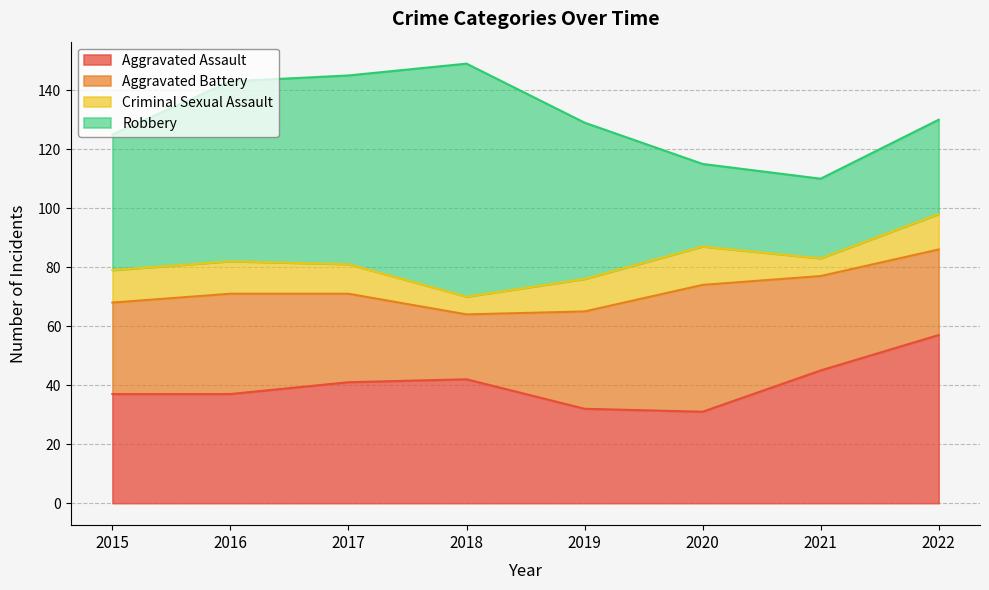

True or false: Aggravated Battery and Criminal Sexual Assault cross at least once.

False